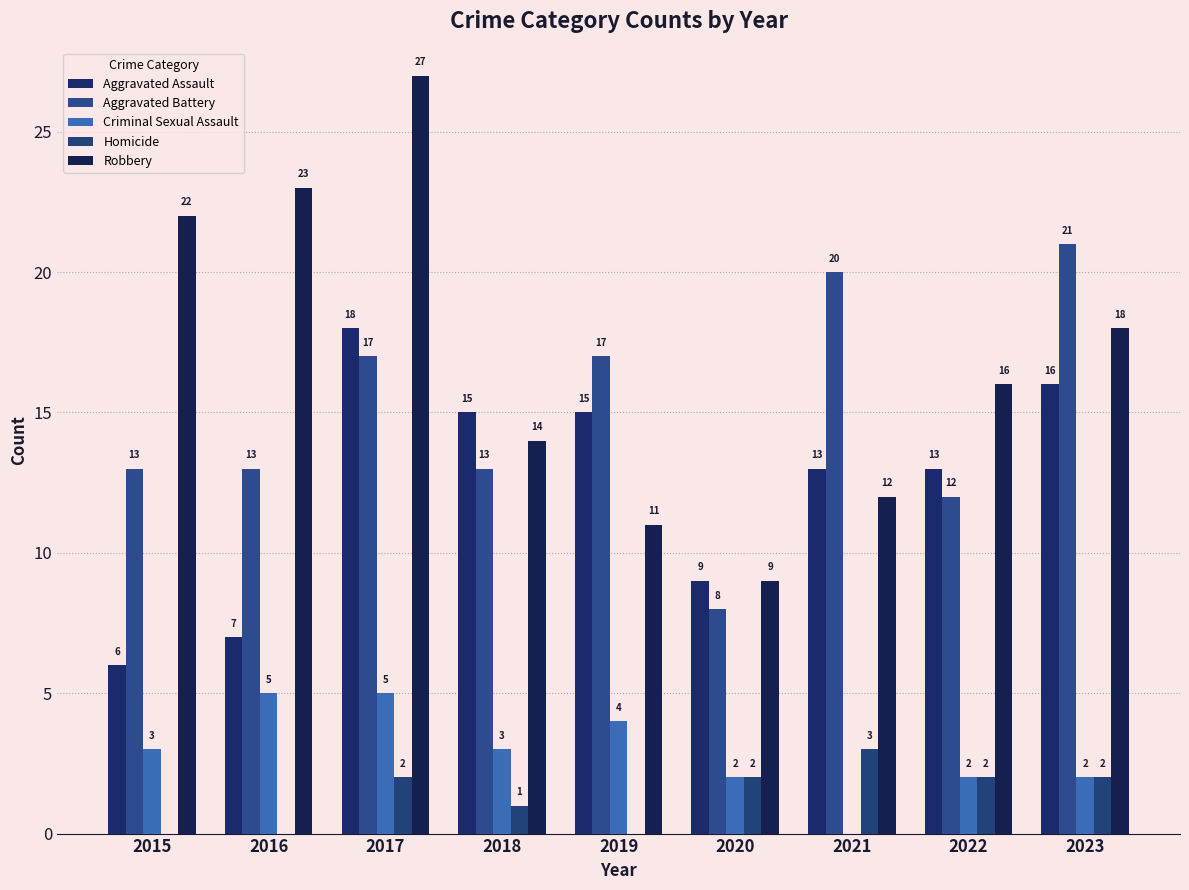

Count the number of data series in this chart.

5